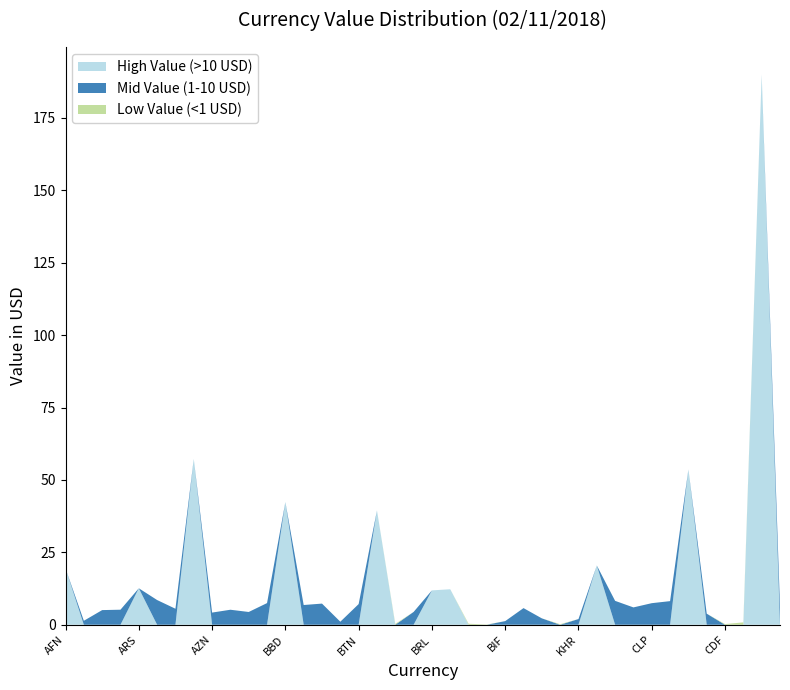

Reading left to right, what are all the values shown in this chart?

High Value (>10 USD): 19.4	0.0	0.0	0.0	12.6	0.0	0.0	57.2	0.0	0.0	0.0	0.0	42.4	0.0	0.0	0.0	0.0	39.5	0.0	0.0	11.9	12.3	0.0	0.0	0.0	0.0	0.0	0.0	0.0	20.5	0.0	0.0	0.0	0.0	53.6	0.0	0.0	0.0	190.0	0.0
Mid Value (1-10 USD): 0.0	1.4	5.1	5.2	0.0	8.5	5.5	0.0	4.2	5.2	4.4	7.5	0.0	6.8	7.3	1.0	7.1	0.0	0.0	4.4	0.0	0.0	0.0	0.0	1.3	5.7	2.2	0.0	2.0	0.0	8.2	6.0	7.4	8.2	0.0	3.8	0.0	0.0	0.0	6.0
Low Value (<1 USD): 0.0	0.0	0.0	0.0	0.0	0.0	0.0	0.0	0.0	0.0	0.0	0.0	0.0	0.0	0.0	0.0	0.0	0.0	0.3	0.0	0.0	0.0	0.3	0.1	0.0	0.0	0.0	0.2	0.0	0.0	0.0	0.0	0.0	0.0	0.0	0.0	0.2	0.8	0.0	0.0